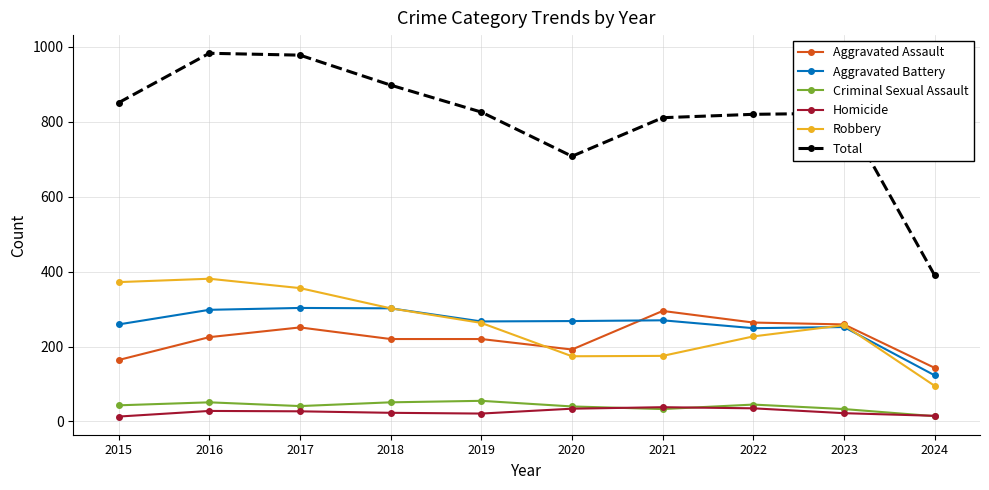

True or false: Homicide and Robbery intersect in this chart.

False